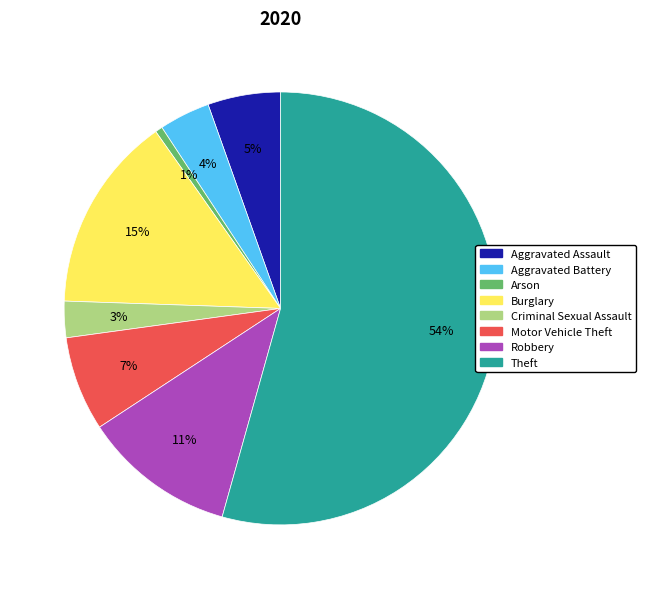

Is it true that Burglary is 15% of the pie?

True